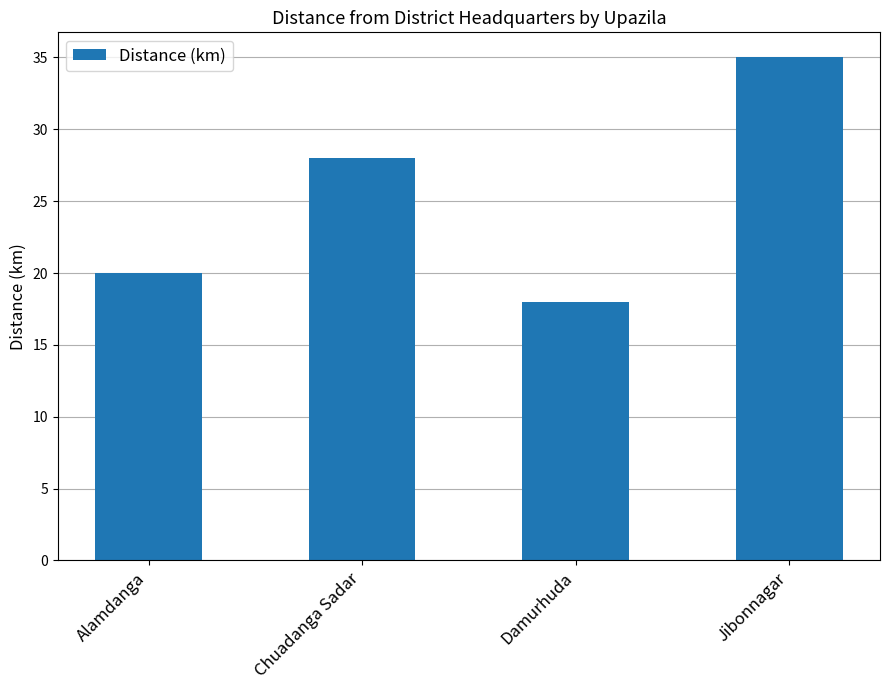

Reading left to right, list all the values displayed in this chart.

20	28	18	35